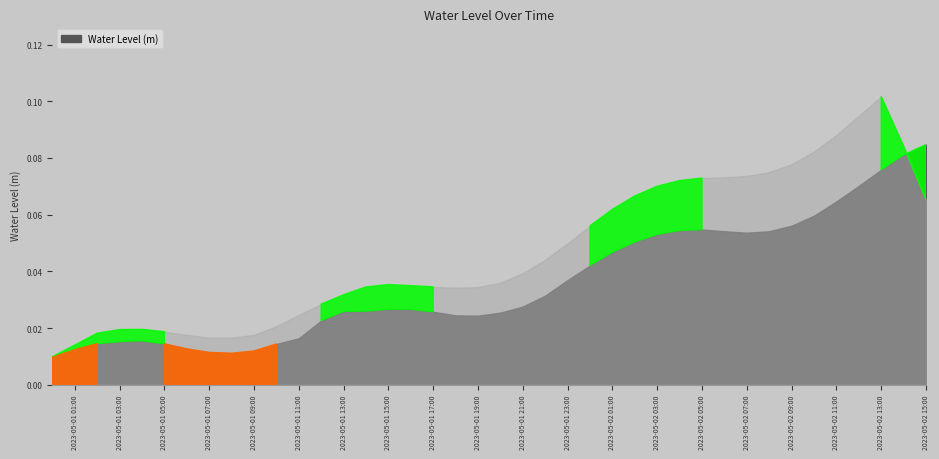

What is the difference between the second highest and minimum values?

0.1